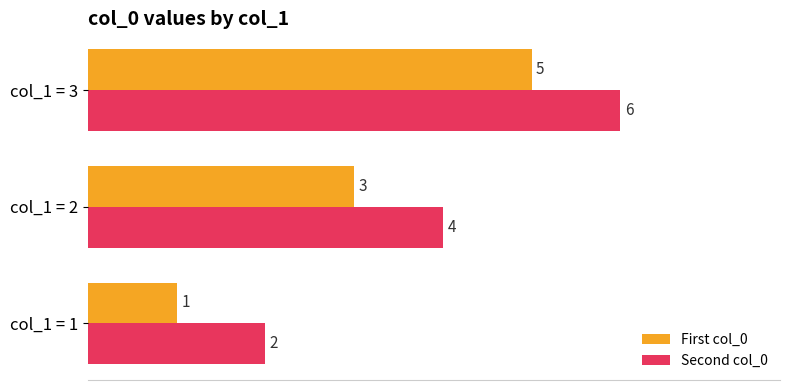

What is the sum of all First col_0 values?

9